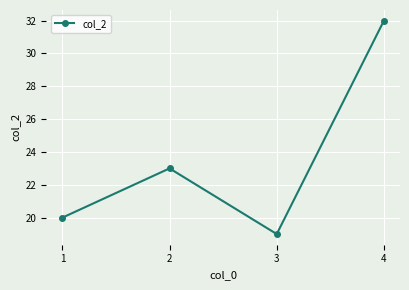

What is the sum of all values?

94